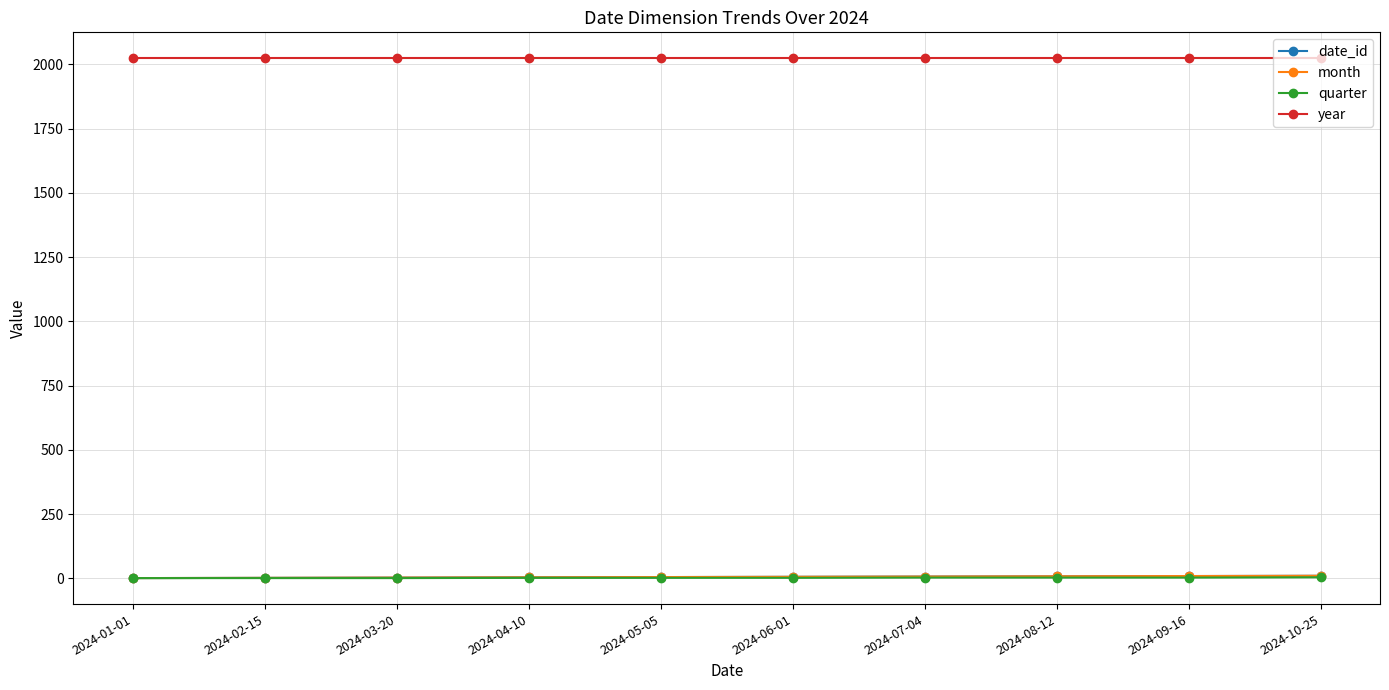

True or false: date_id has more than 0 interior local peaks.

False